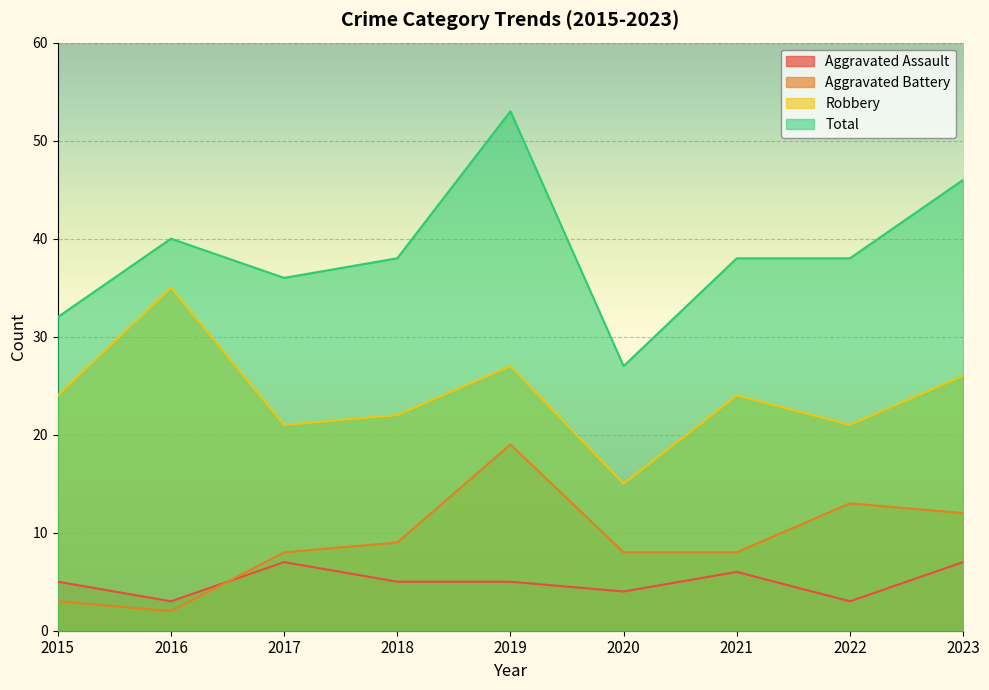

True or false: Aggravated Assault and Total intersect in this chart.

False